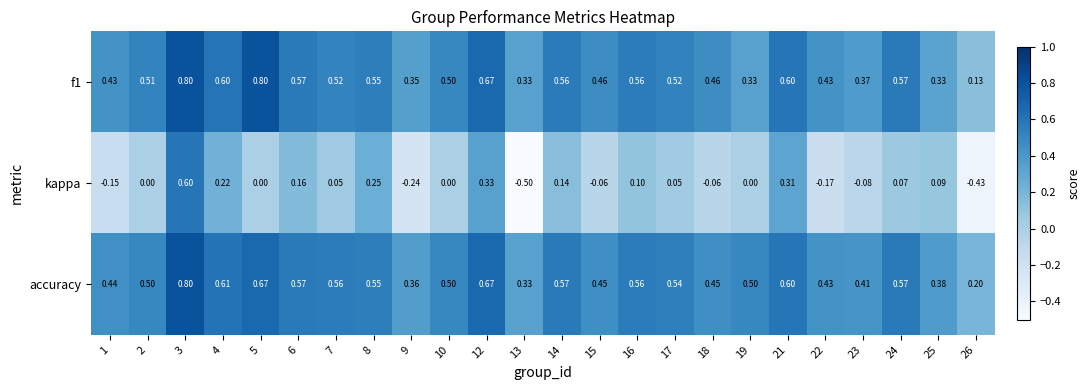

Which series has the largest range (max minus min)?

kappa